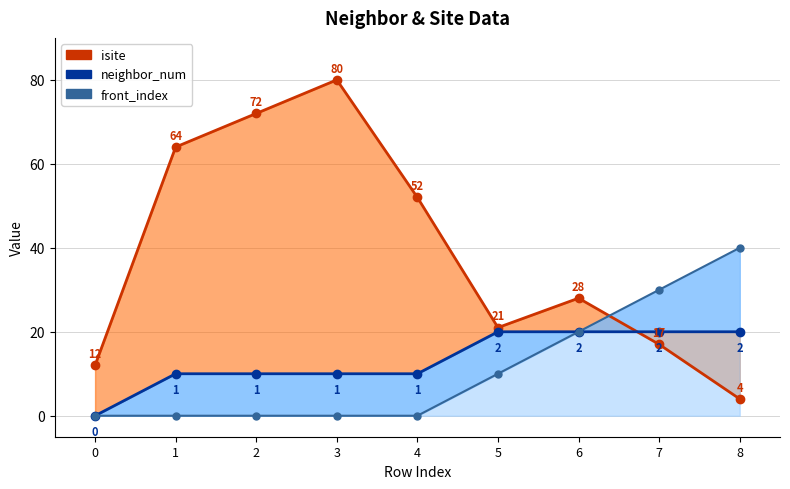

Reading left to right, what are all the values shown in this chart?

isite_line: 12	64	72	80	52	21	28	17	4
neighbor_num_line: 0	10	10	10	10	20	20	20	20
front_index_line: 0	0	0	0	0	10	20	30	40